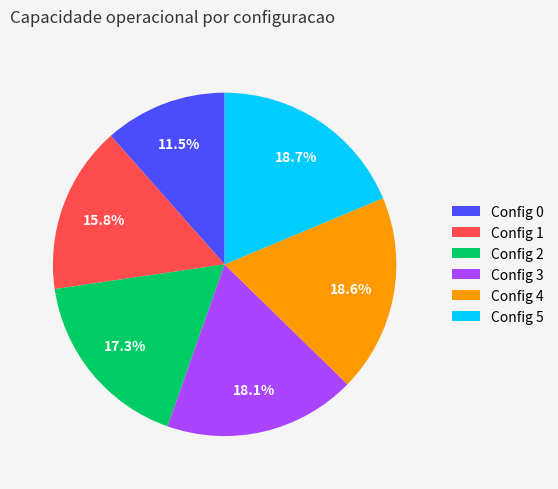

Do Config 1 and Config 5 together represent more than half of the pie?

No